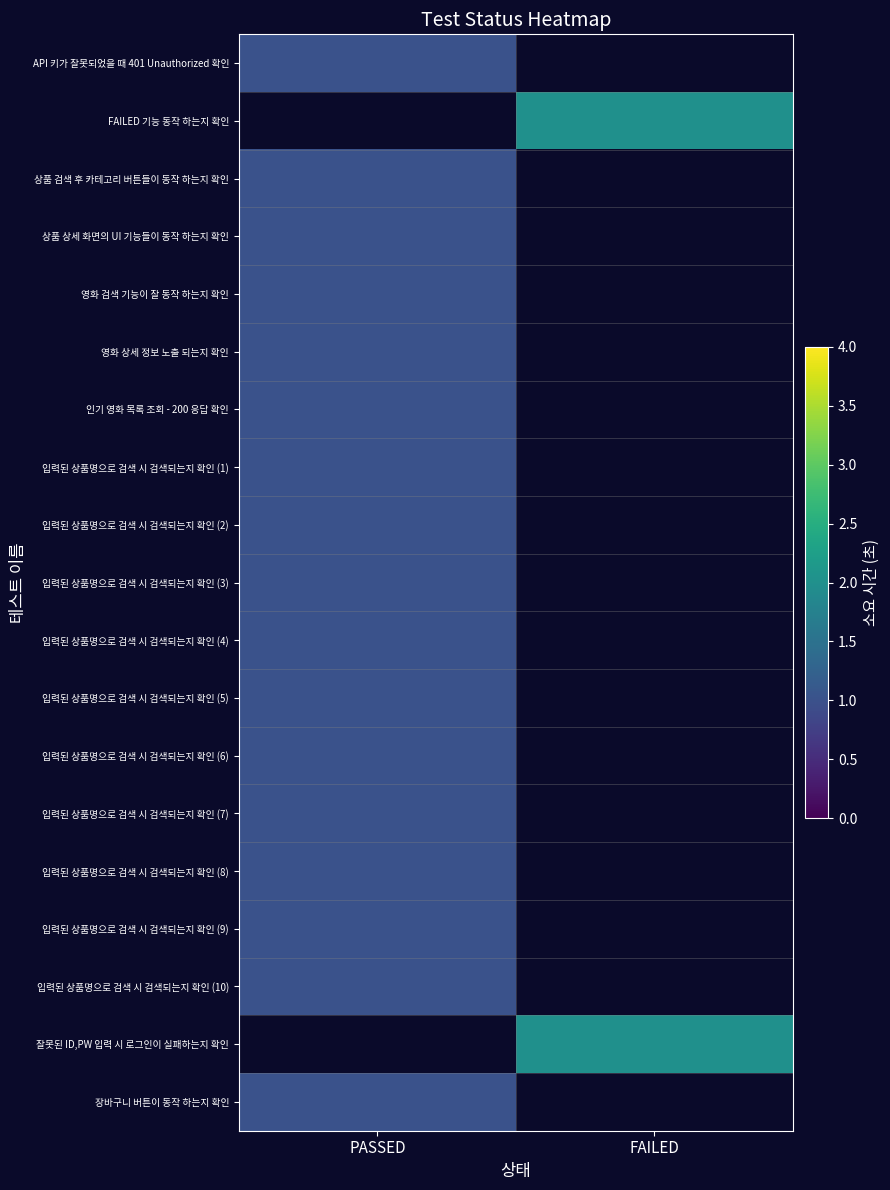

How many positive values does the 입력된 상품명으로 검색 시 검색되는지 확인 (1) series have?

1